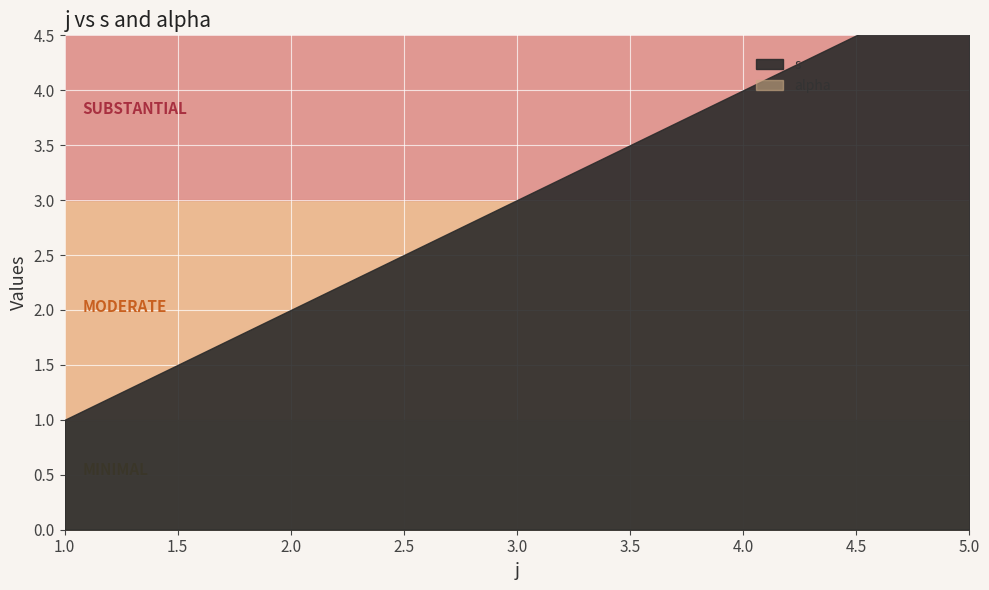

At which category does the chart reach its peak across all series?

5